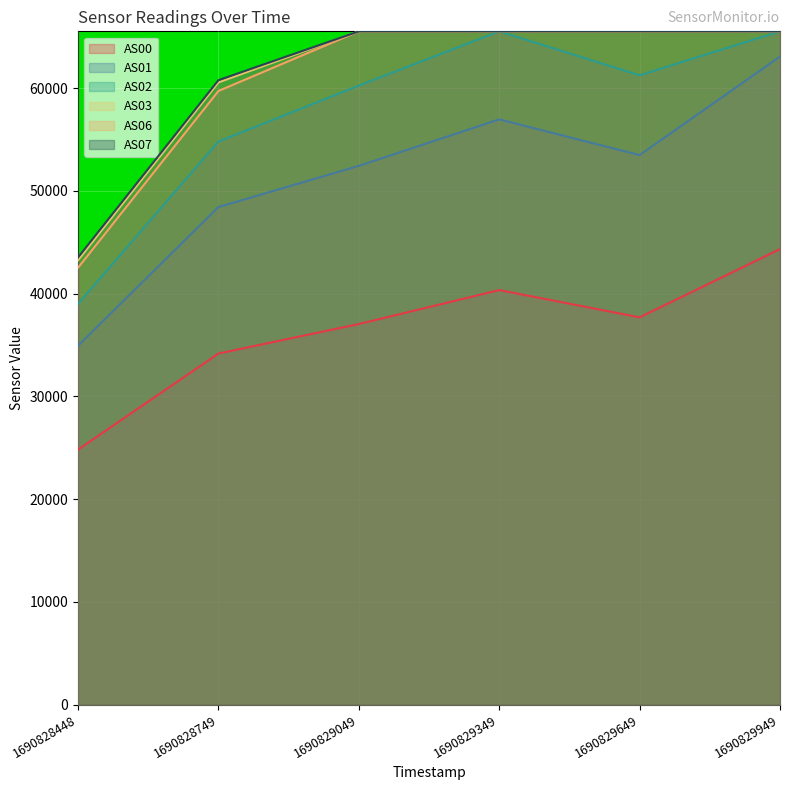

True or false: AS00 and AS01 cross at least once.

False